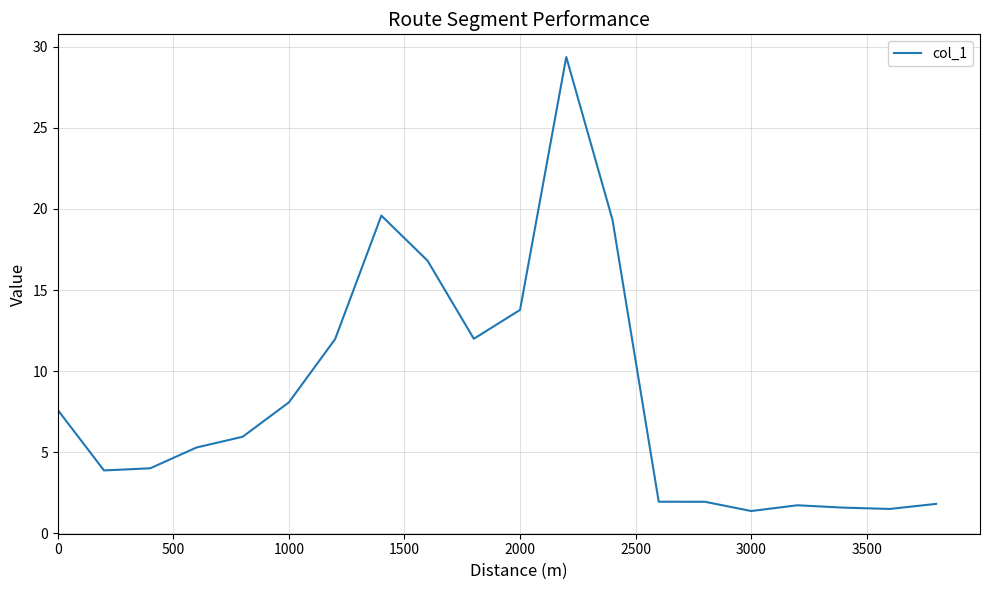

What is the greatest value displayed?

29.4